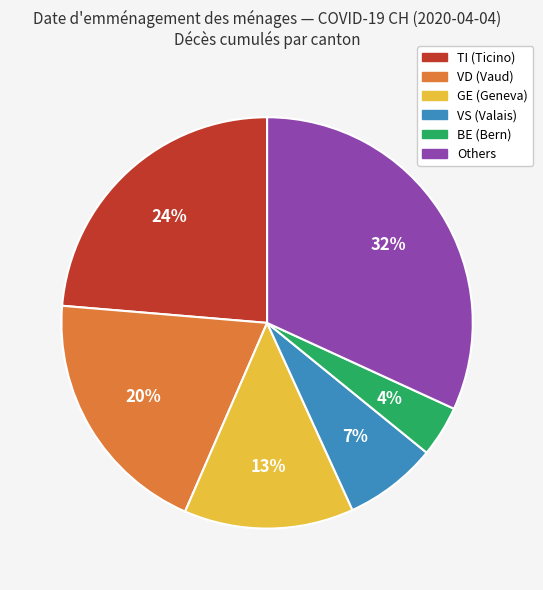

To the nearest percent, what is the combined percentage of Others and BE (Bern)?

36%